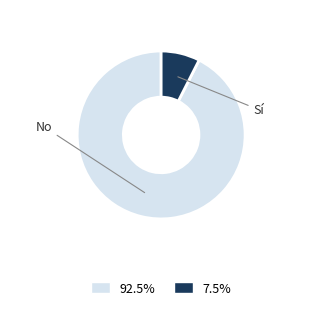

Does any single category account for the majority?

Yes